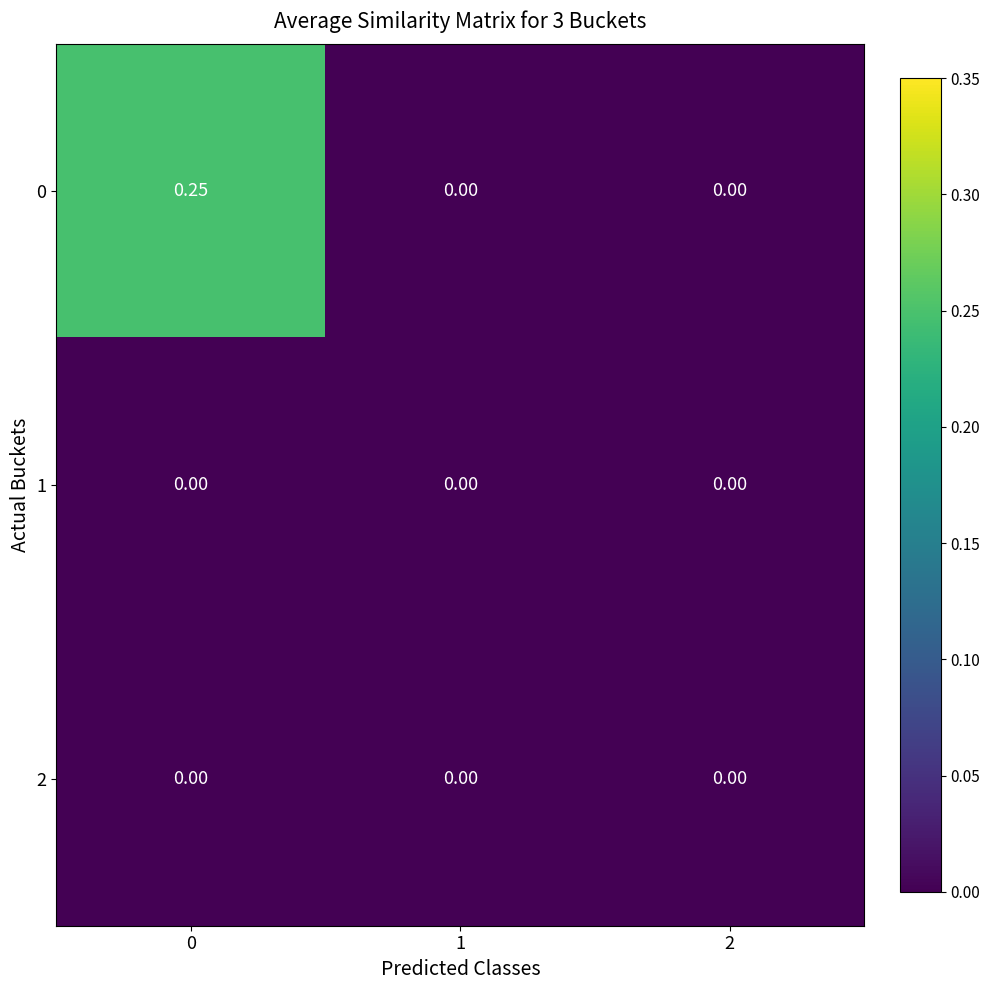

Is the value of 2 at 0 greater than the value of 0 at 0?

No